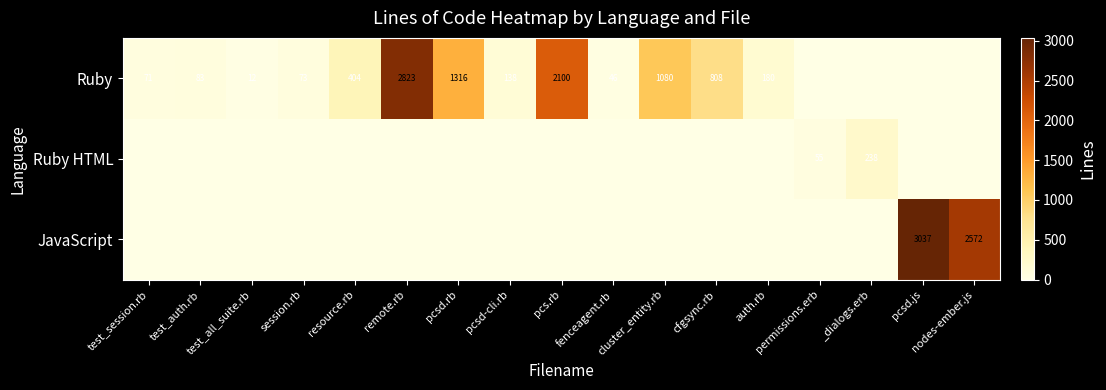

Is it true that Ruby equals 39 at test_session.rb?

False